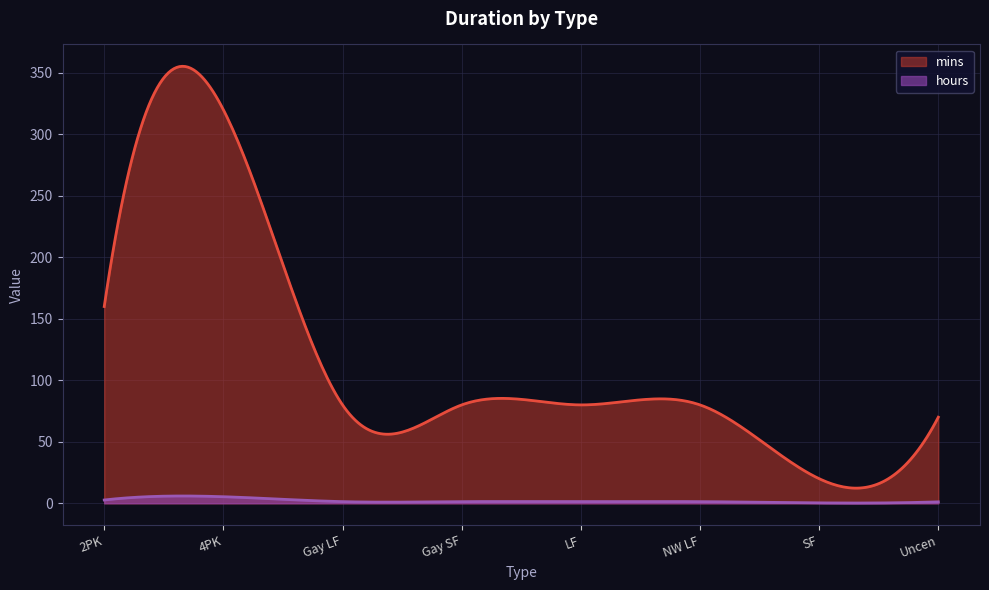

What is the difference between the highest and lowest values at 2PK?

157.3